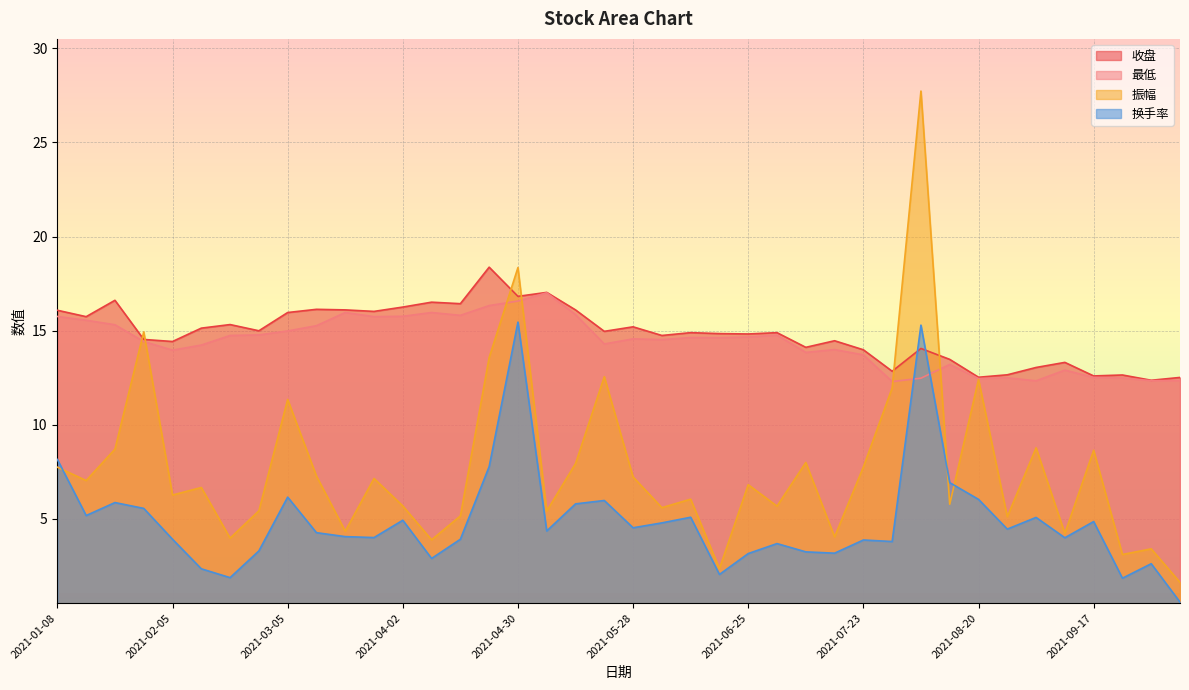

How many lines are shown in the chart?

4